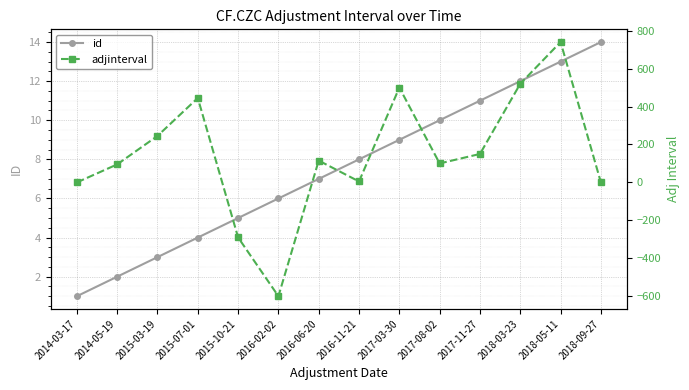

What value does the id series have at 2015-07-01, to the nearest 5?

5